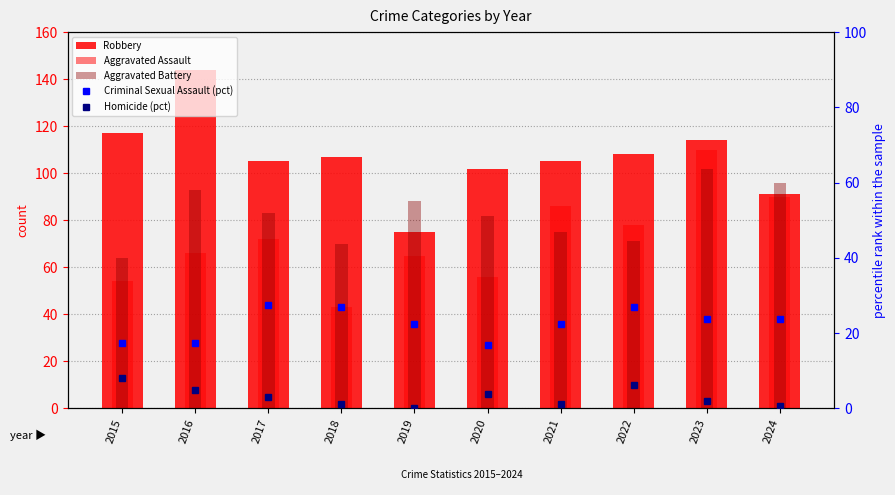

What is the average value of the Aggravated Assault series?

72.0